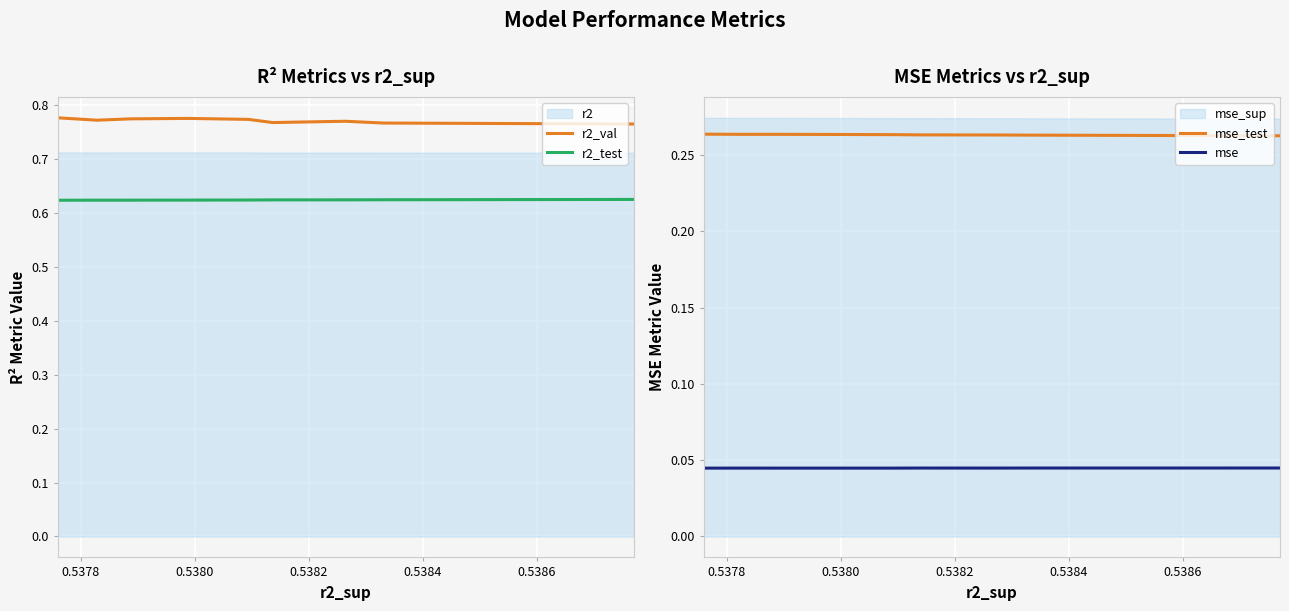

Rank the series by their average value, from highest to lowest.

r2_val, r2_test, mse_test, mse